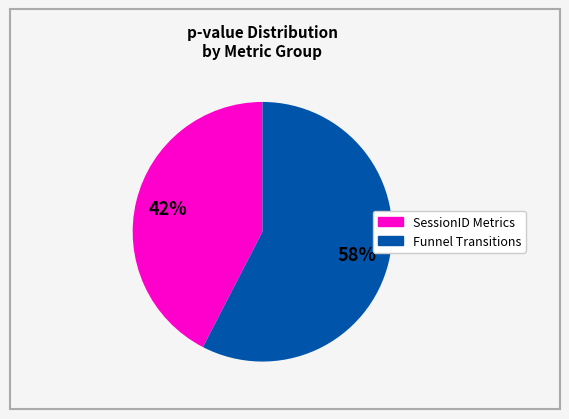

Is there any slice that represents more than half of the pie?

Yes